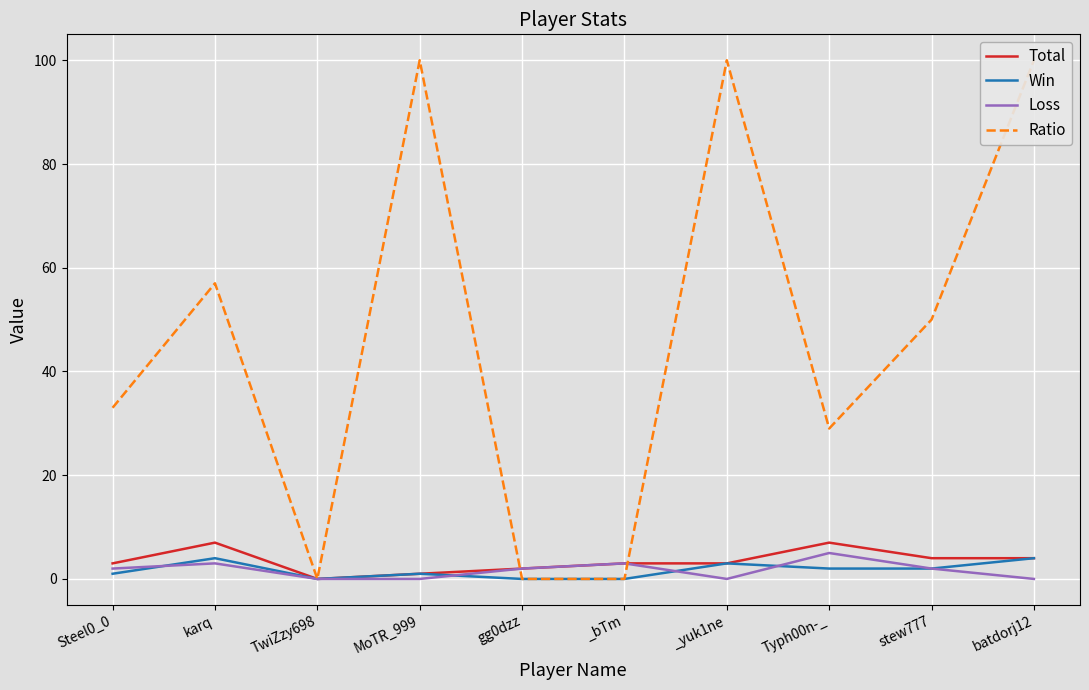

Reading left to right, list all the values displayed in this chart.

Total: 3	7	0	1	2	3	3	7	4	4
Win: 1	4	0	1	0	0	3	2	2	4
Loss: 2	3	0	0	2	3	0	5	2	0
Ratio: 33	57	0	100	0	0	100	29	50	100